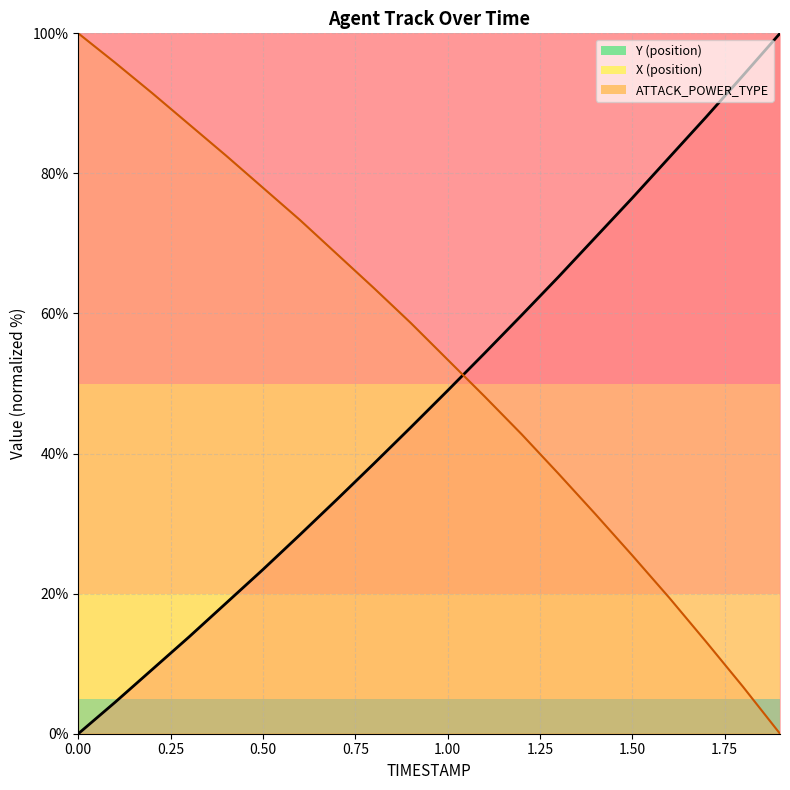

Rank the series by their average value, from lowest to highest.

Y, X_coord